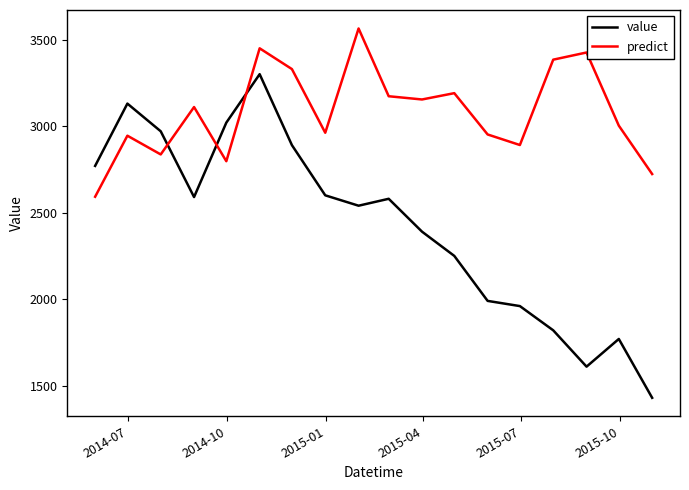

True or false: predict and value intersect in this chart.

True